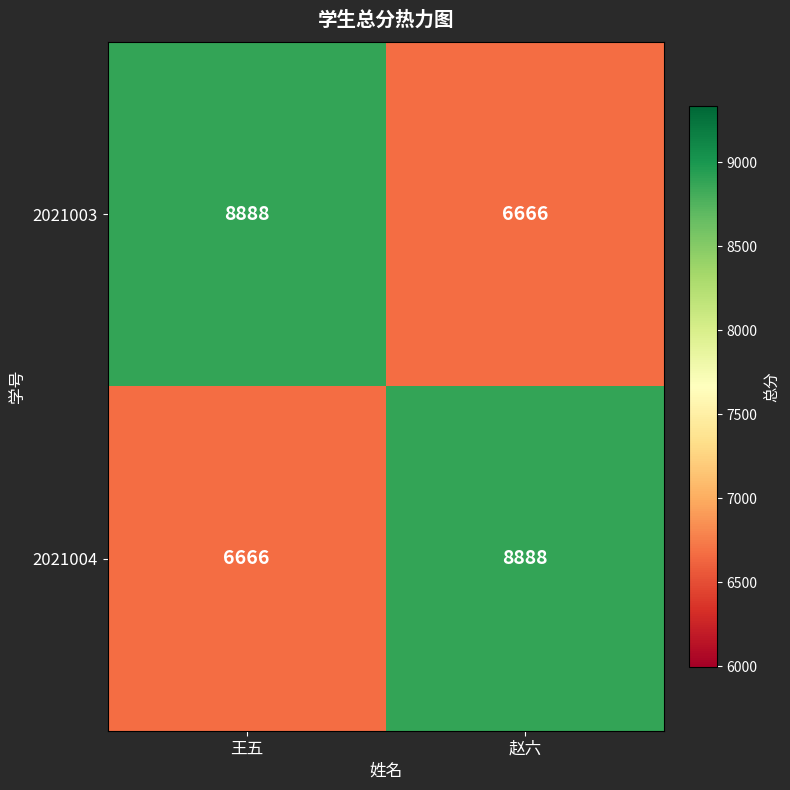

Reading left to right, what are all the values shown in this chart?

2021003: 王五=8888	赵六=6666
2021004: 王五=6666	赵六=8888